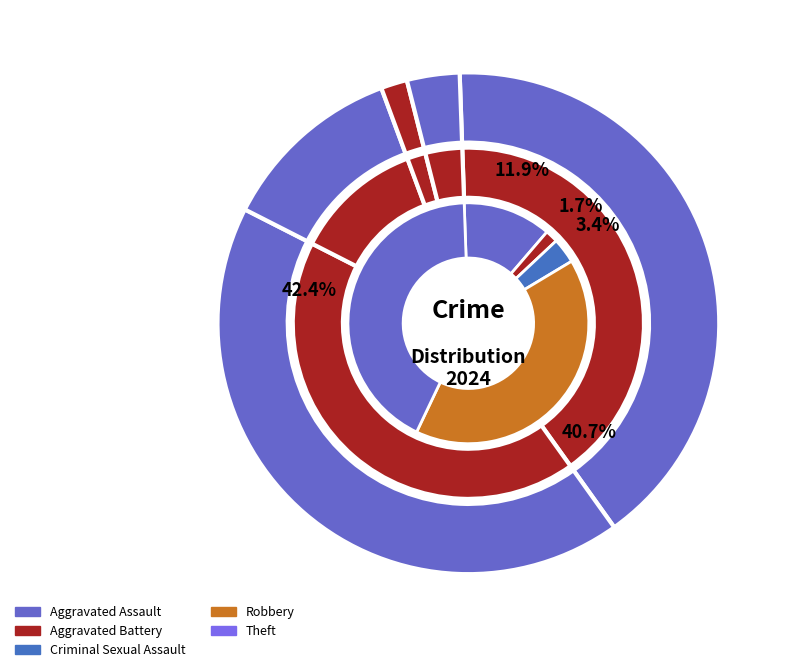

What is the change in value from Criminal Sexual Assault to Theft?

+23